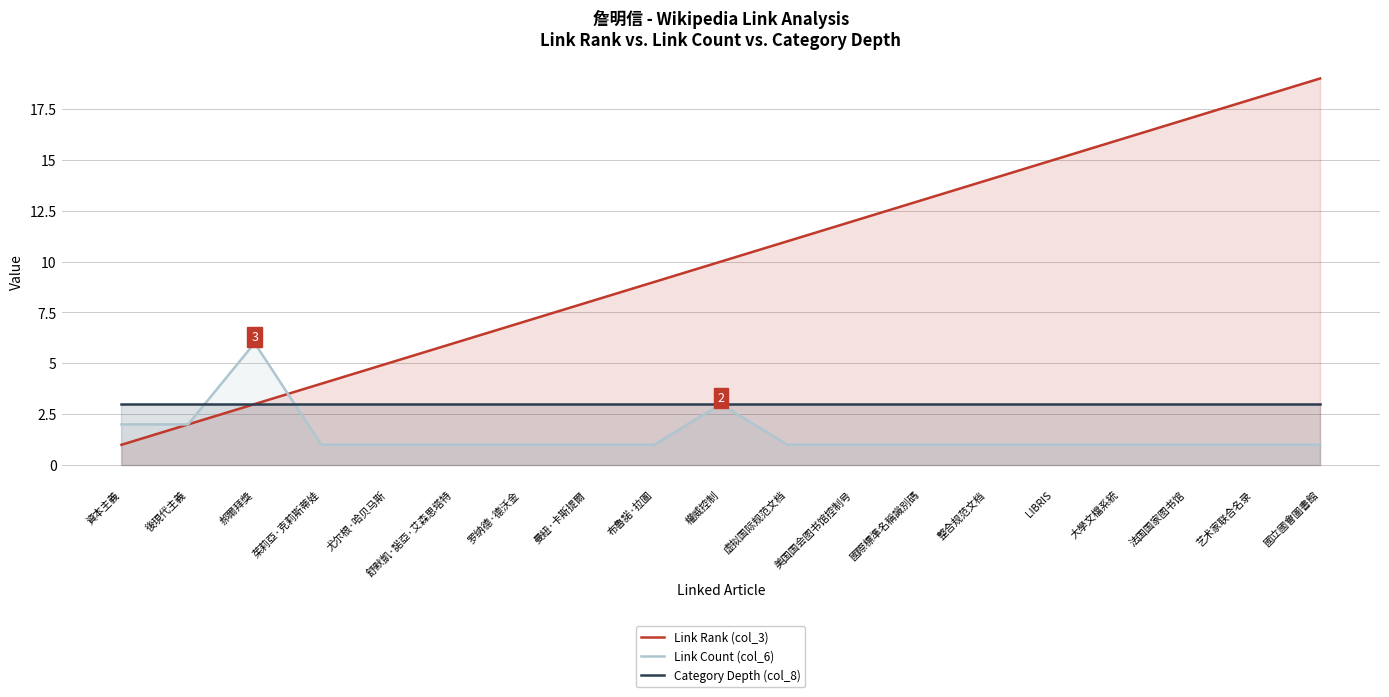

Count the number of categories in the chart.

19